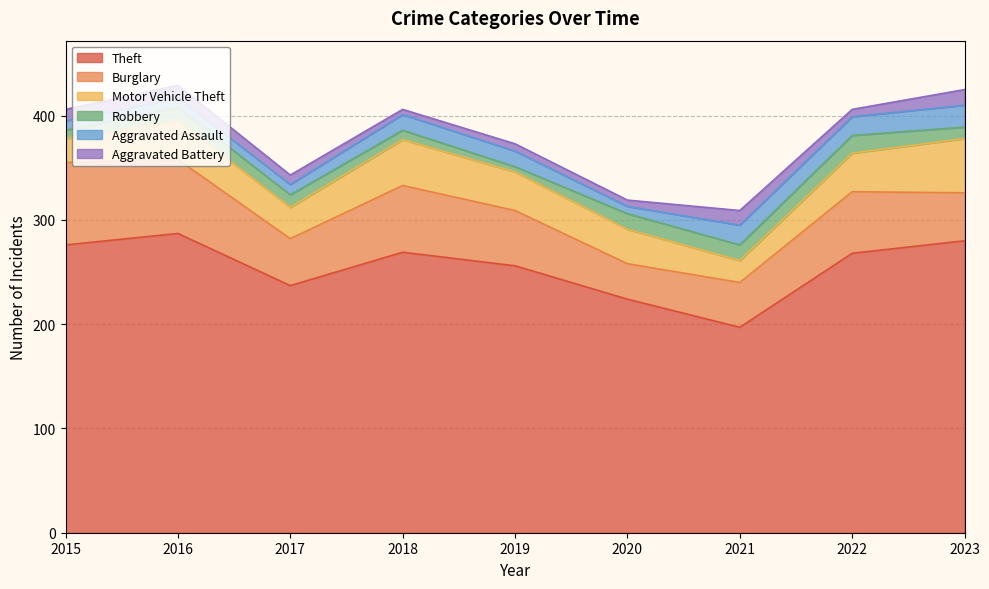

Where is Aggravated Battery nearest to the value 10?

2015